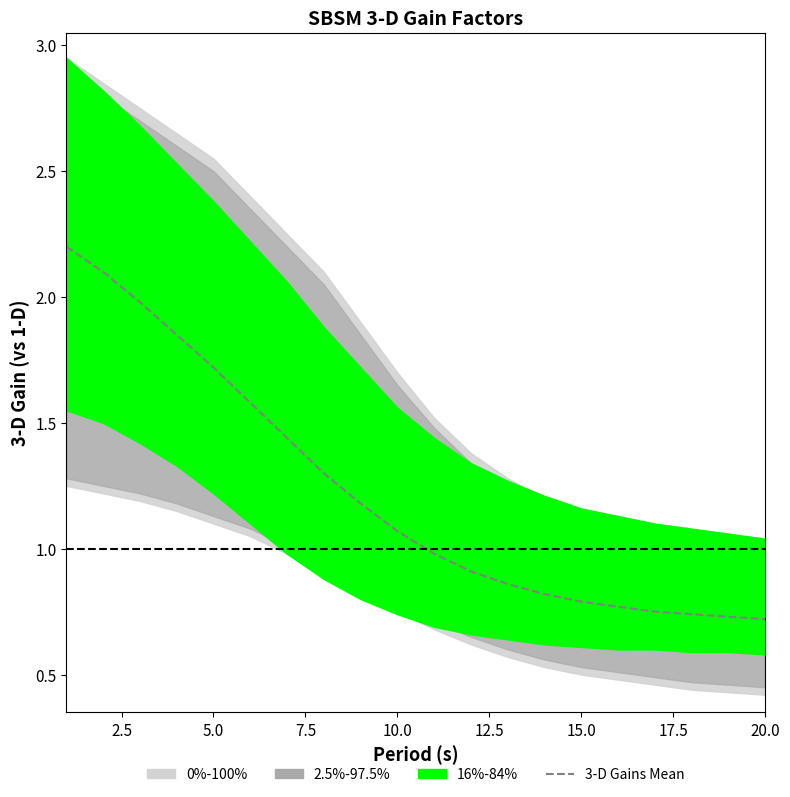

What is the sum of all values?

24.5